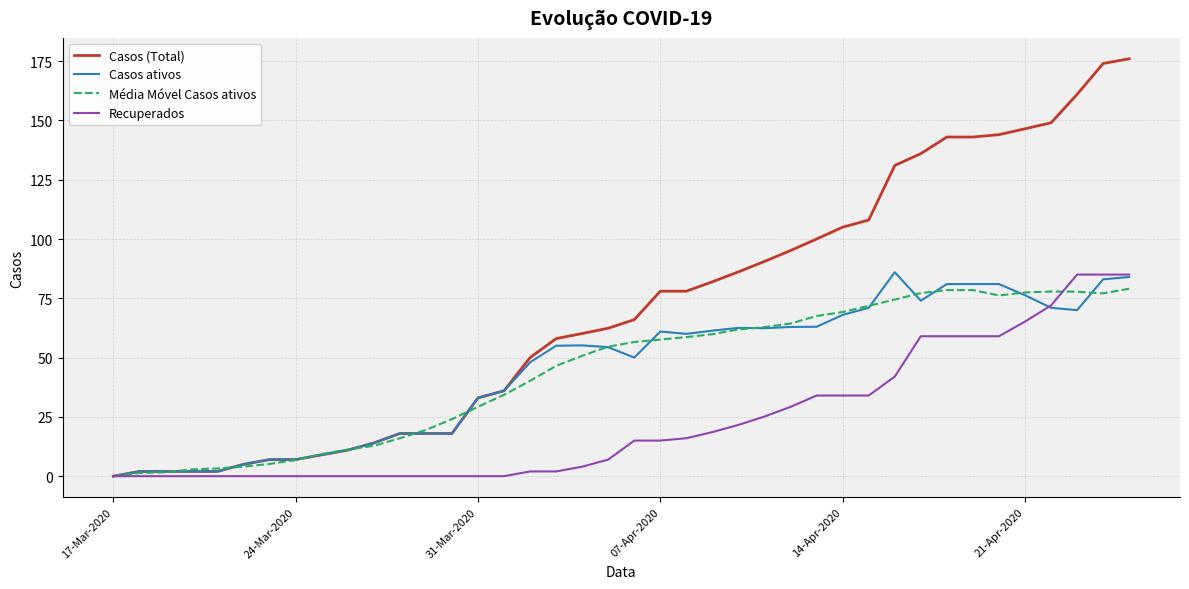

How many lines are shown in the chart?

4